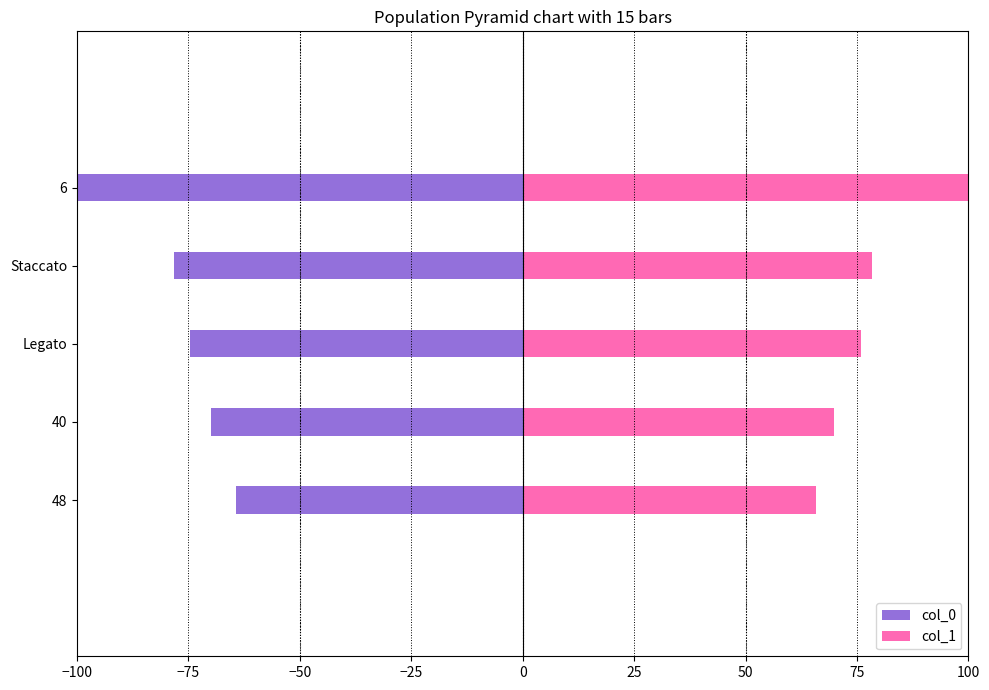

The value of col_1 at 40 is 99.8. True or false?

False